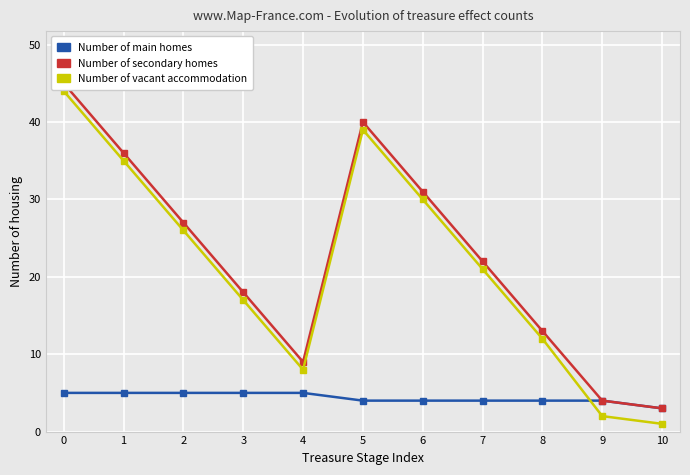

Which series has the largest range (max minus min)?

Number of vacant accommodation